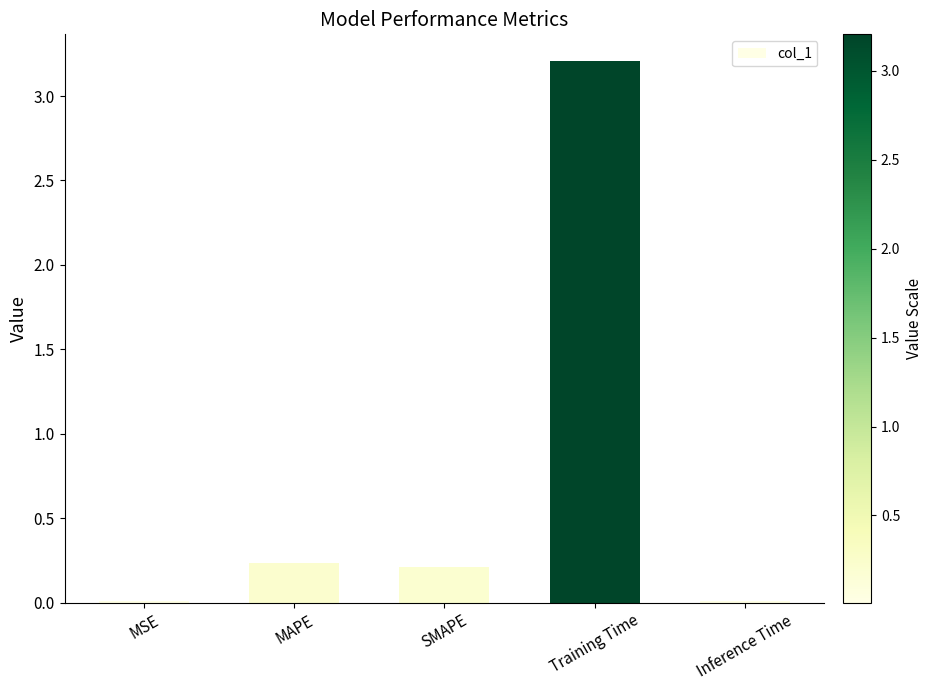

What is the difference between the values at SMAPE and Inference Time?

0.2